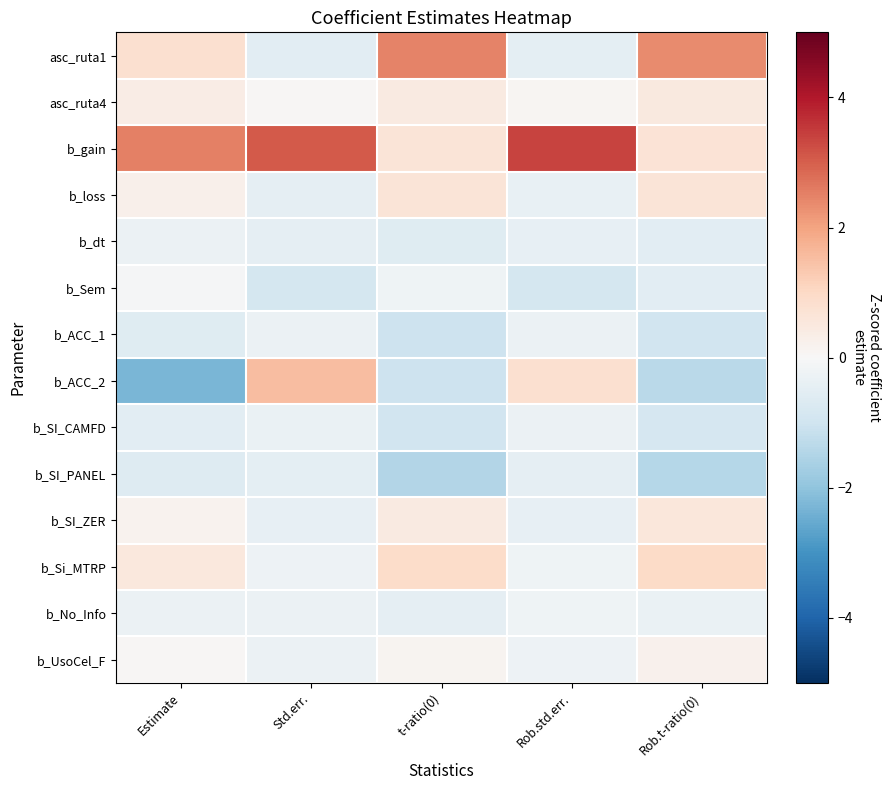

How many series are shown in this chart?

14